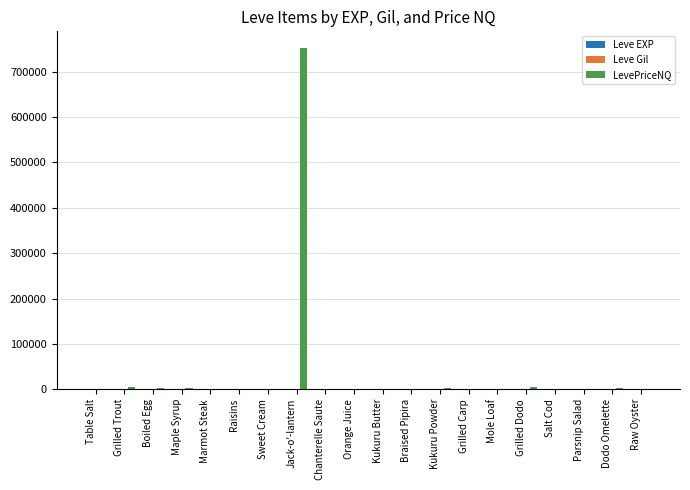

At which category is the sum across all series the highest?

Jack-o'-lantern